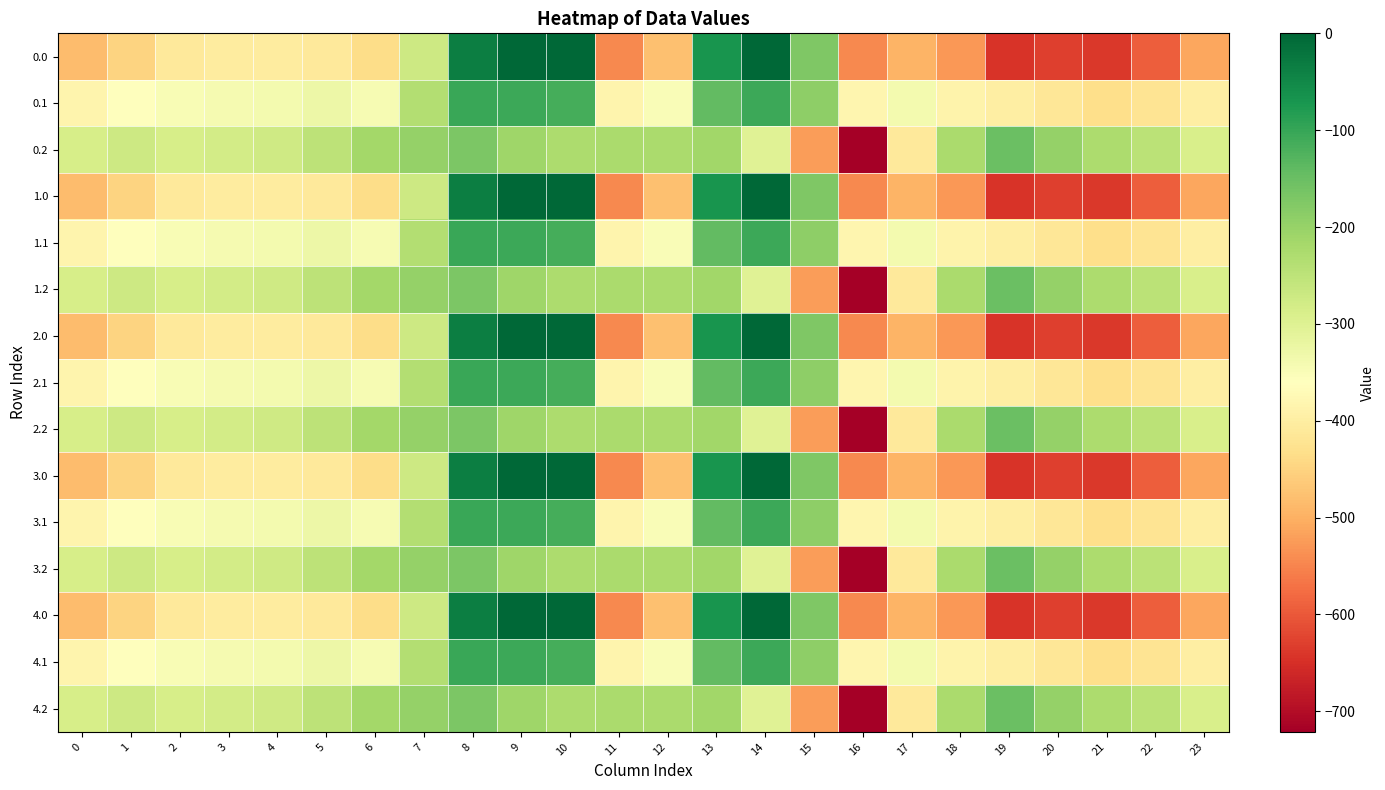

How many distinct data groups are displayed?

15